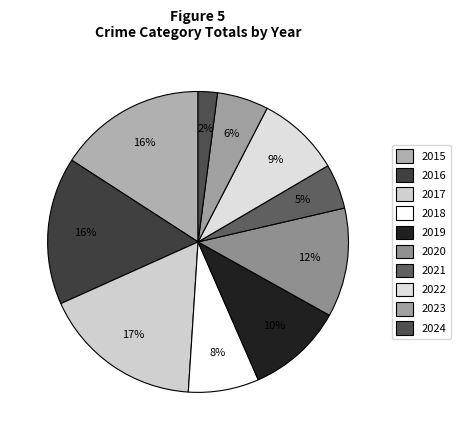

How many segments does this pie chart have?

10